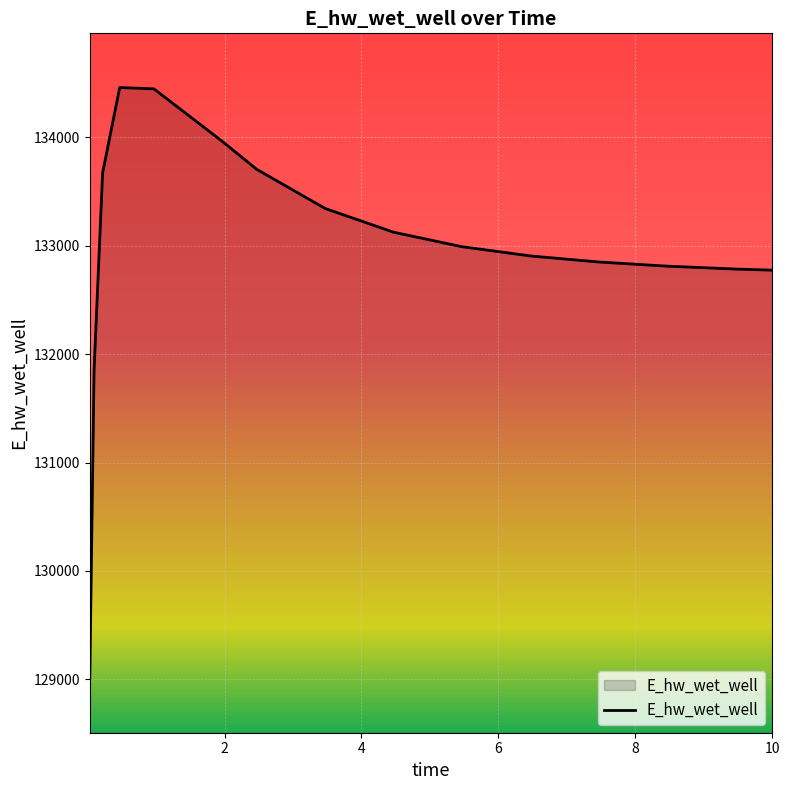

What is the greatest value displayed?

134460.2